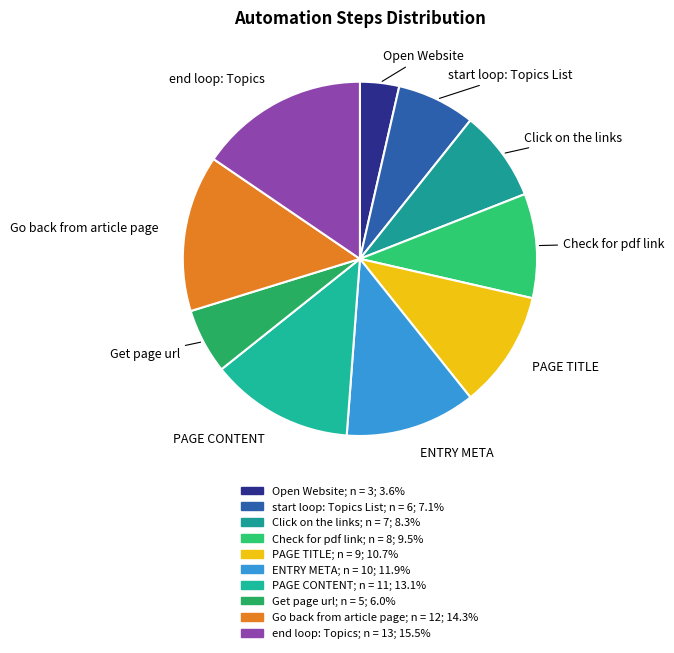

What is the largest slice in the pie chart?

end loop: Topics